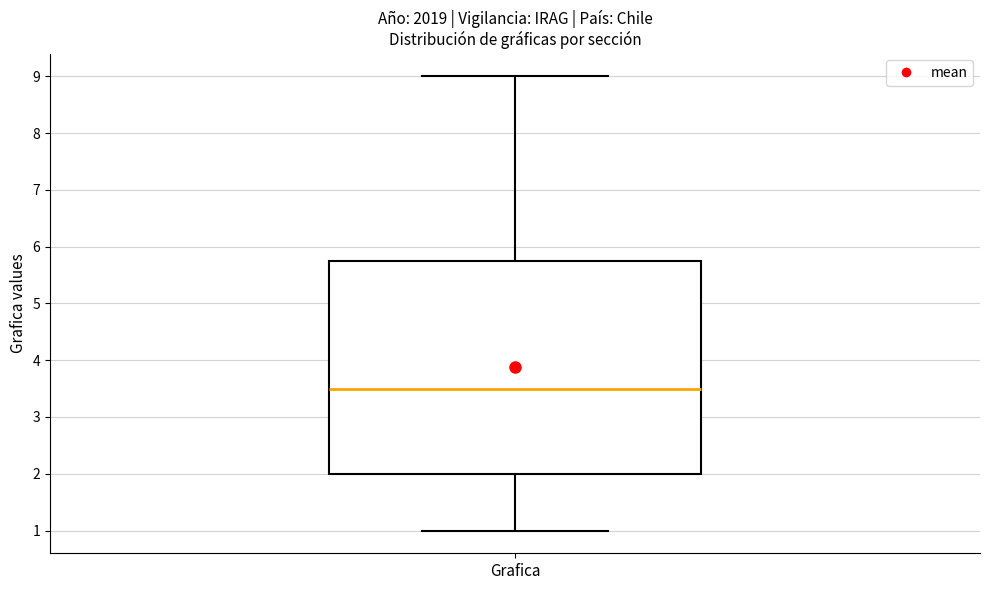

Transcribe this box plot: give where the median line is, the range the box spans, and where the two whiskers end, as read against the y-axis. The values are not printed on the chart, so give them approximately, as read against the axis.

median 3.5, box 2.0 to 5.8, whiskers 1.0 to 9.0